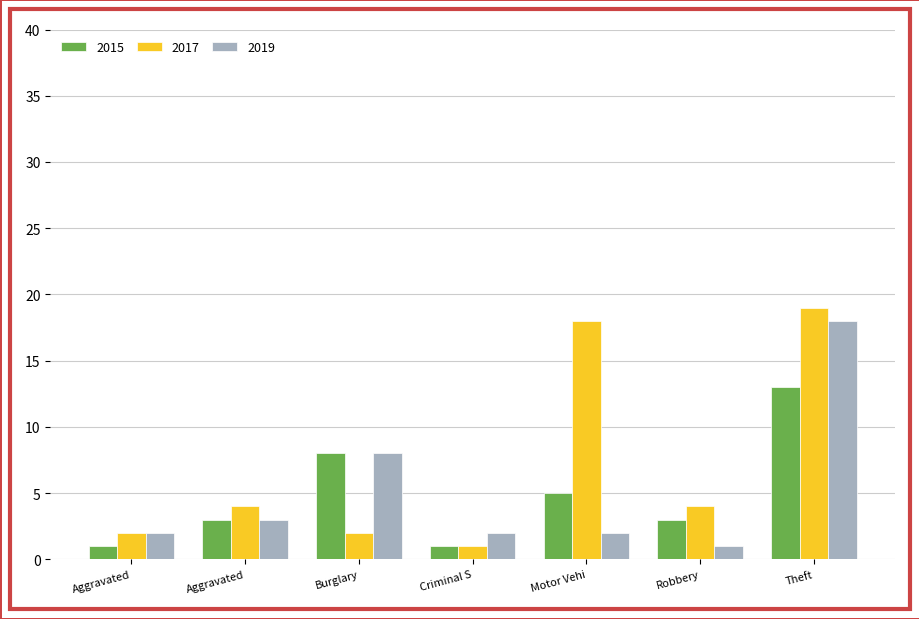

Reading right to left, what are all the values shown in this chart?

2015: 13	3	5	1	8	3	1
2017: 19	4	18	1	2	4	2
2019: 18	1	2	2	8	3	2